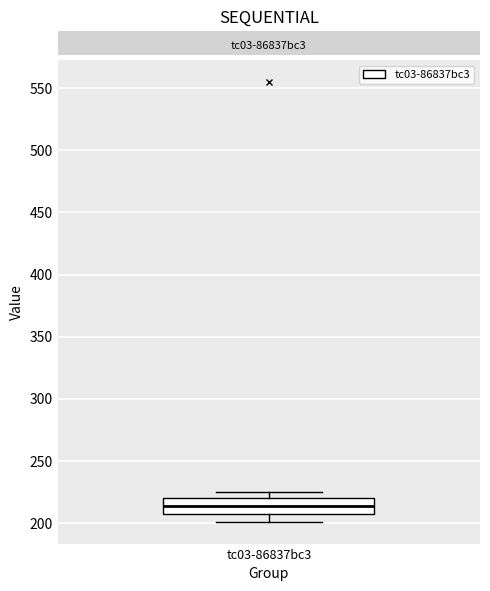

Where does the lower whisker of the box for tc03-86837bc3 end on the y-axis? The values are not printed on the chart, so give them approximately, as read against the axis.

200